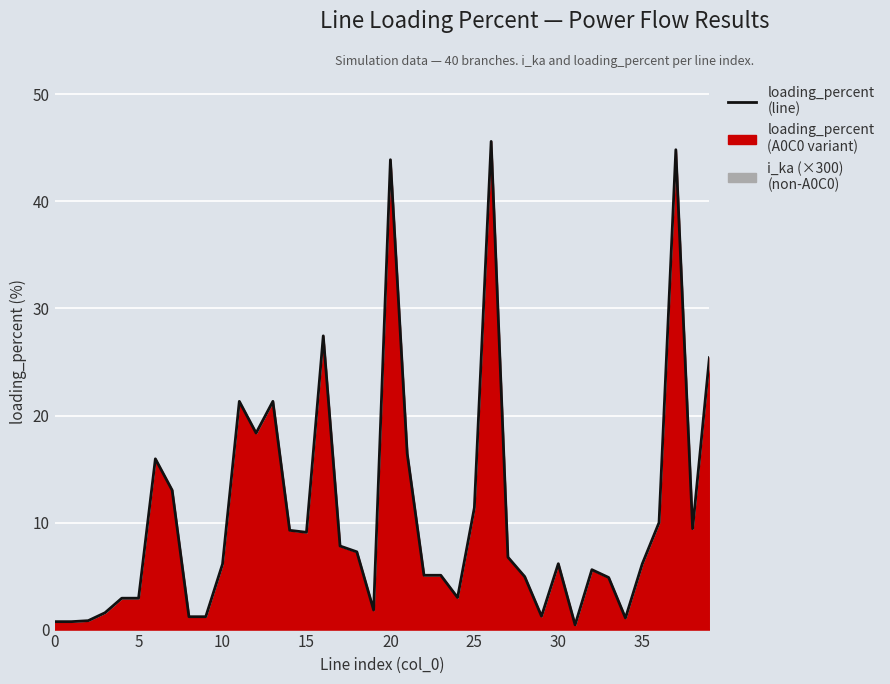

What is the difference between the maximum and minimum values?

45.2